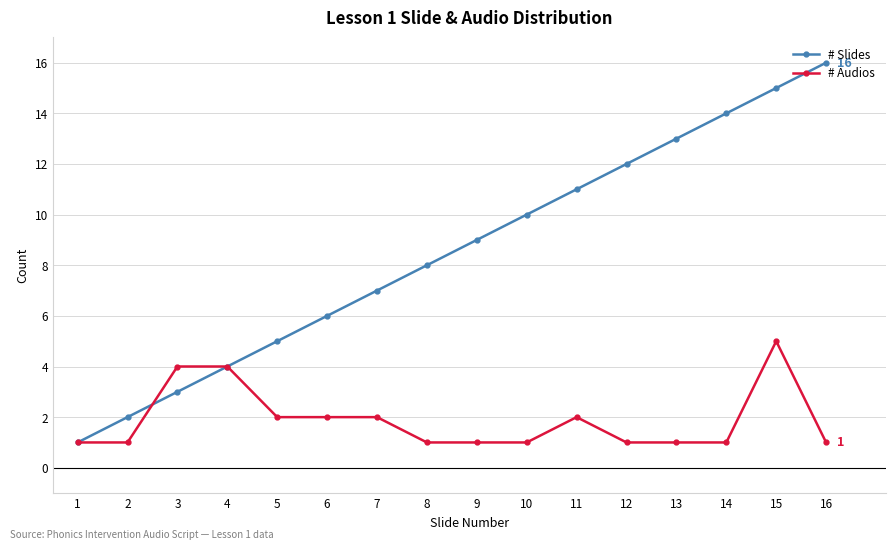

At which category does the chart reach its peak across all series?

16